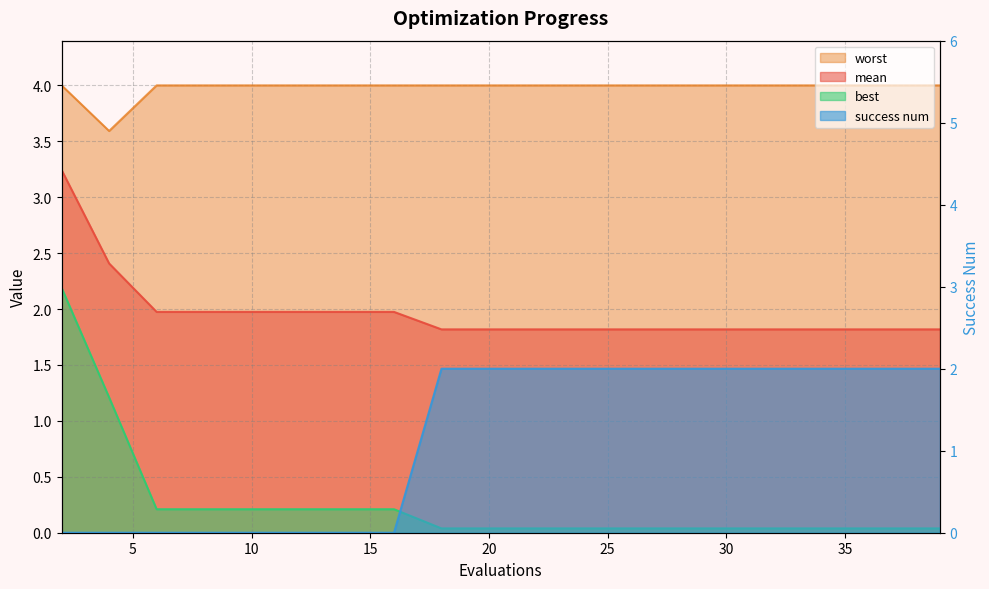

What is the highest value of the success num series?

2.0